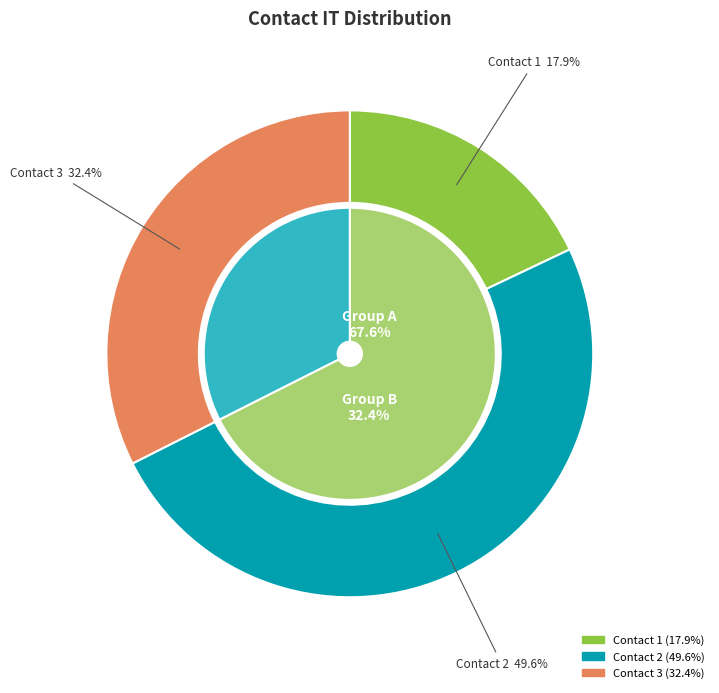

To the nearest percent, what is the difference between the largest and smallest slice percentages?

32%